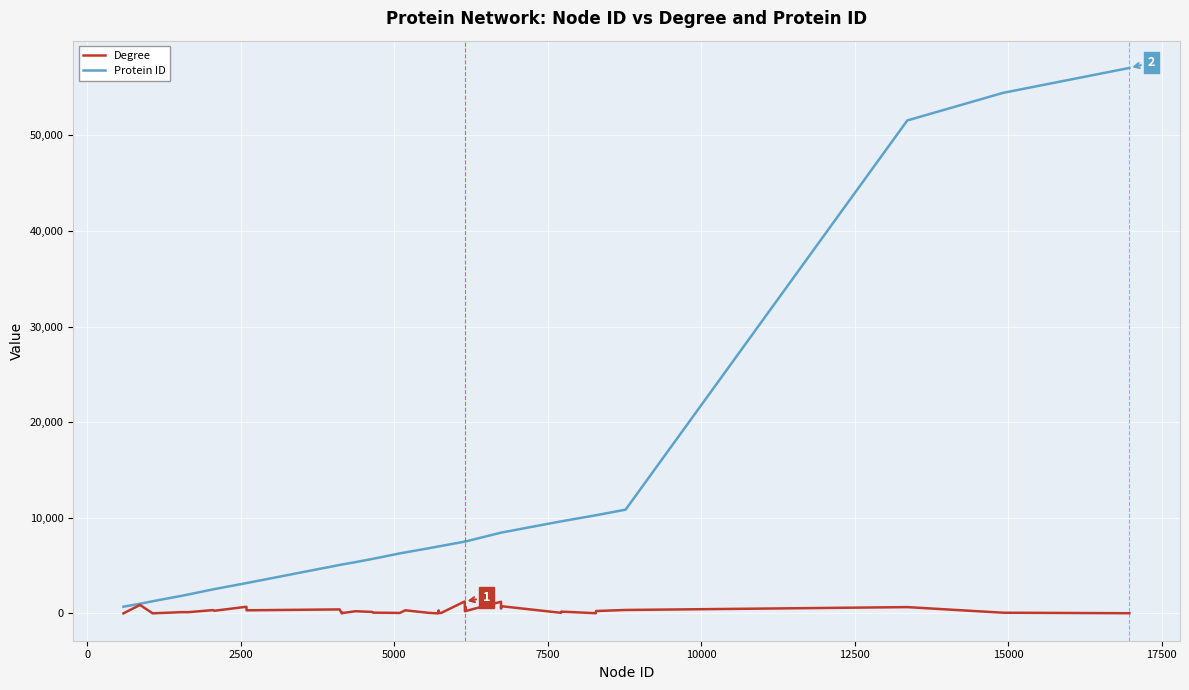

What is the maximum value for Degree?

1256